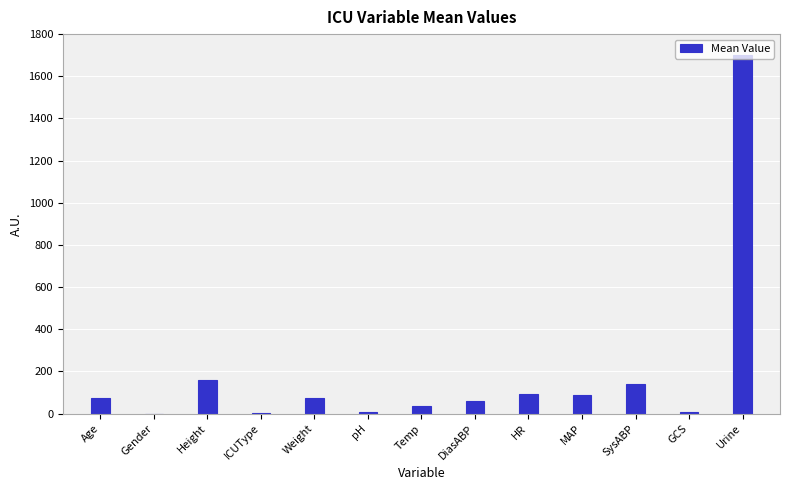

What is the greatest value displayed?

1700.0